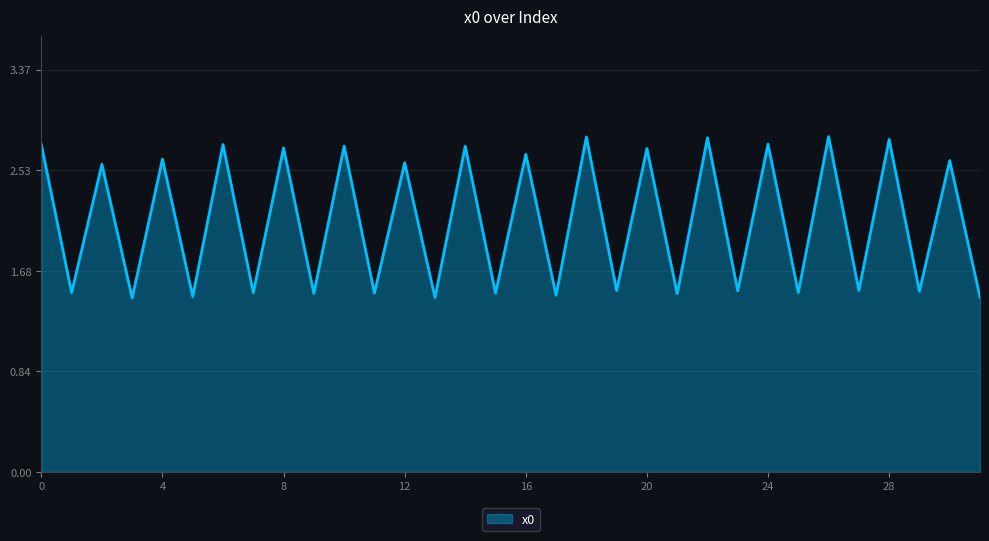

What is the difference between the maximum and minimum values?

1.4